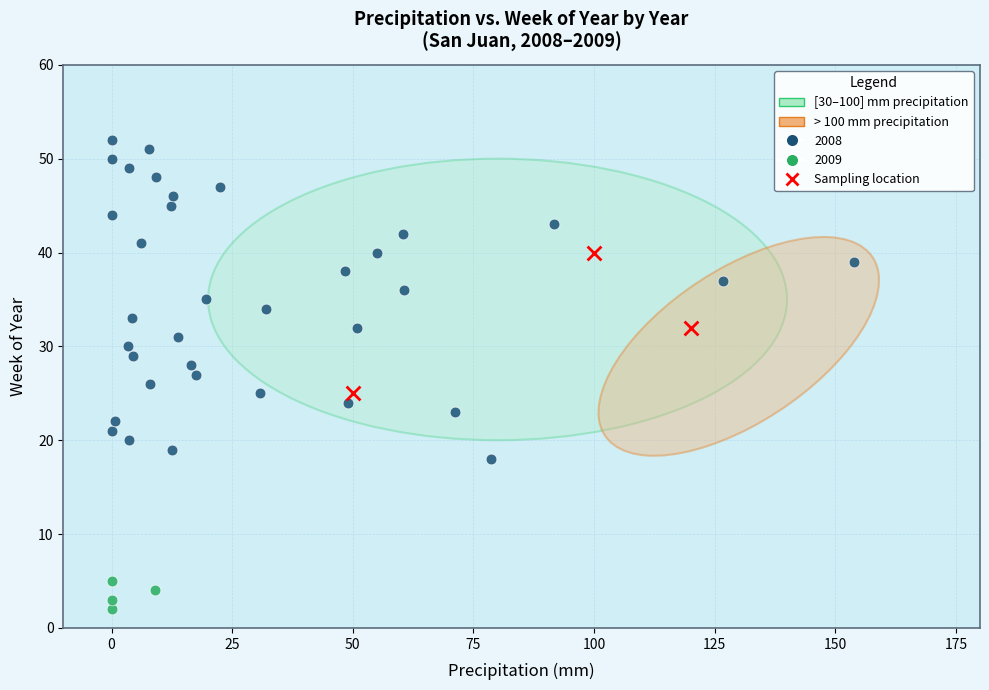

Which series contains the highest Y value?

2008